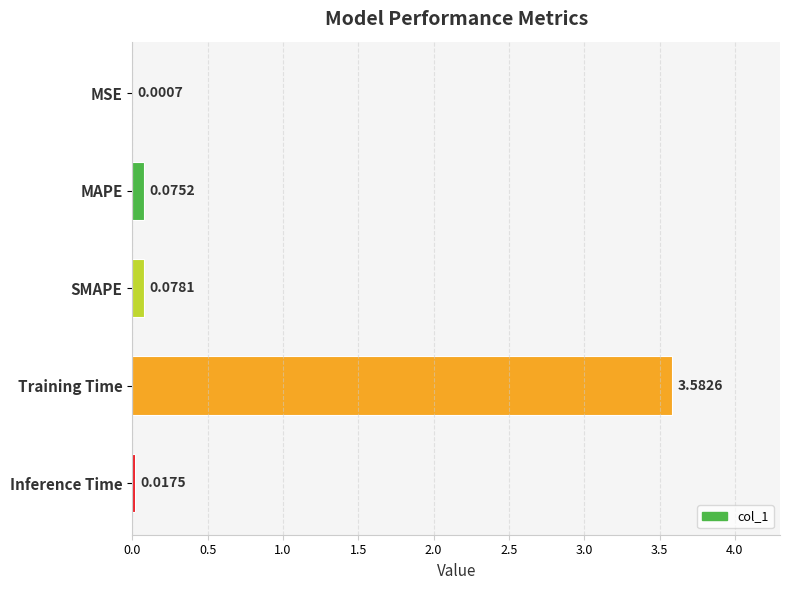

What is the sum of all values?

3.8